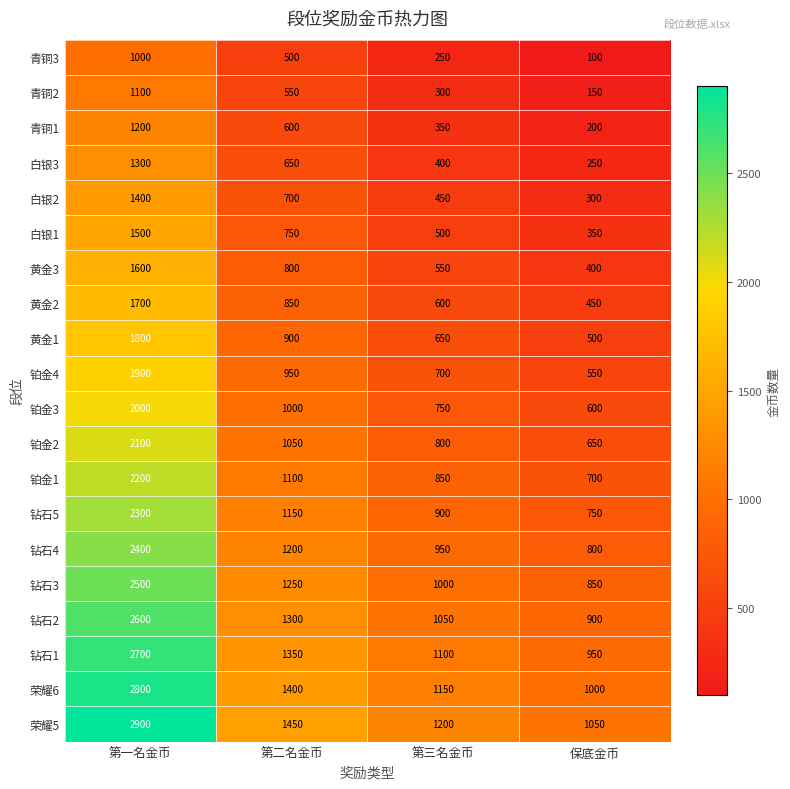

Which series has the largest range (max minus min)?

荣耀5